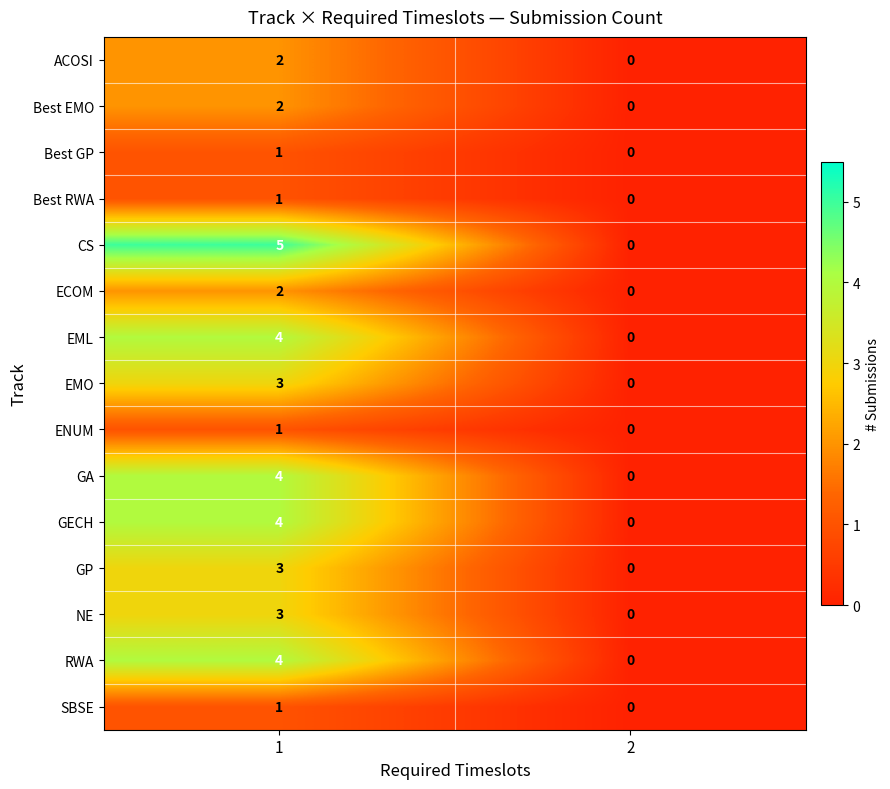

List the labels in order of Best EMO value, smallest first.

2, 1